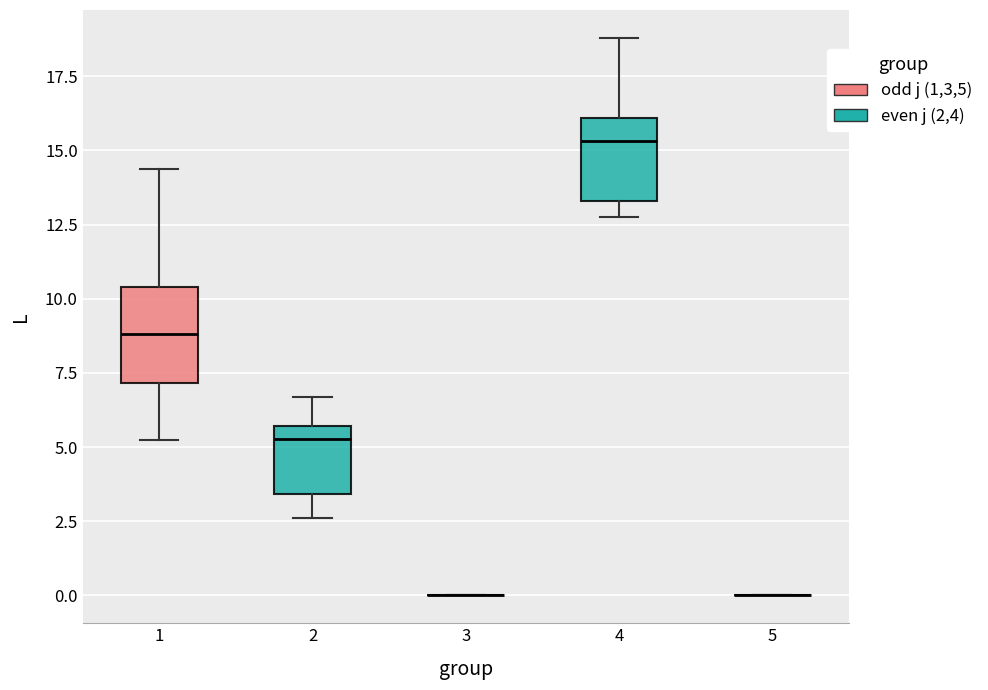

Reading left to right, read every box against the y-axis: the position of its median line, the range the box covers, and the ends of its whiskers. The values are not printed on the chart, so give them approximately, as read against the axis.

1: median 9.0, box 7.0 to 10.5, whiskers 5.5 to 14.5
2: median 5.5 (just below the box's upper edge), box 3.5 to 5.5, whiskers 2.5 to 6.5
3: box collapsed to a line at 0.0, whiskers 0.0 to 0.0
4: median 15.5, box 13.5 to 16.0, whiskers 13.0 to 19.0
5: box collapsed to a line at 0.0, whiskers 0.0 to 0.0